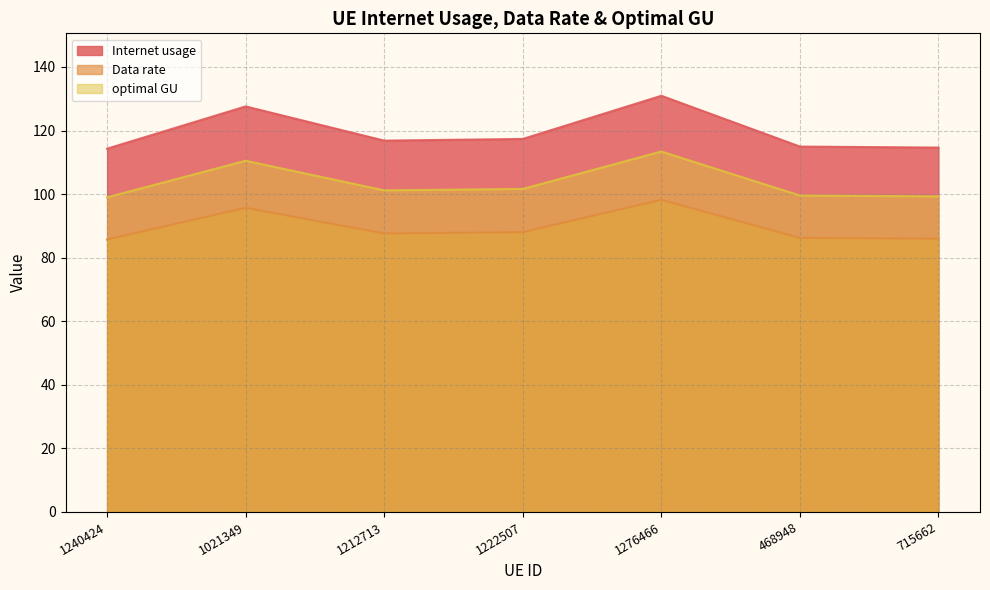

Does the chart have visible grid lines?

Yes